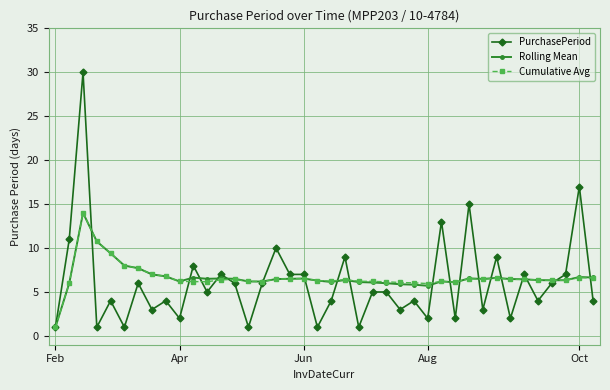

What is the highest value of the Rolling Mean series?

14.0